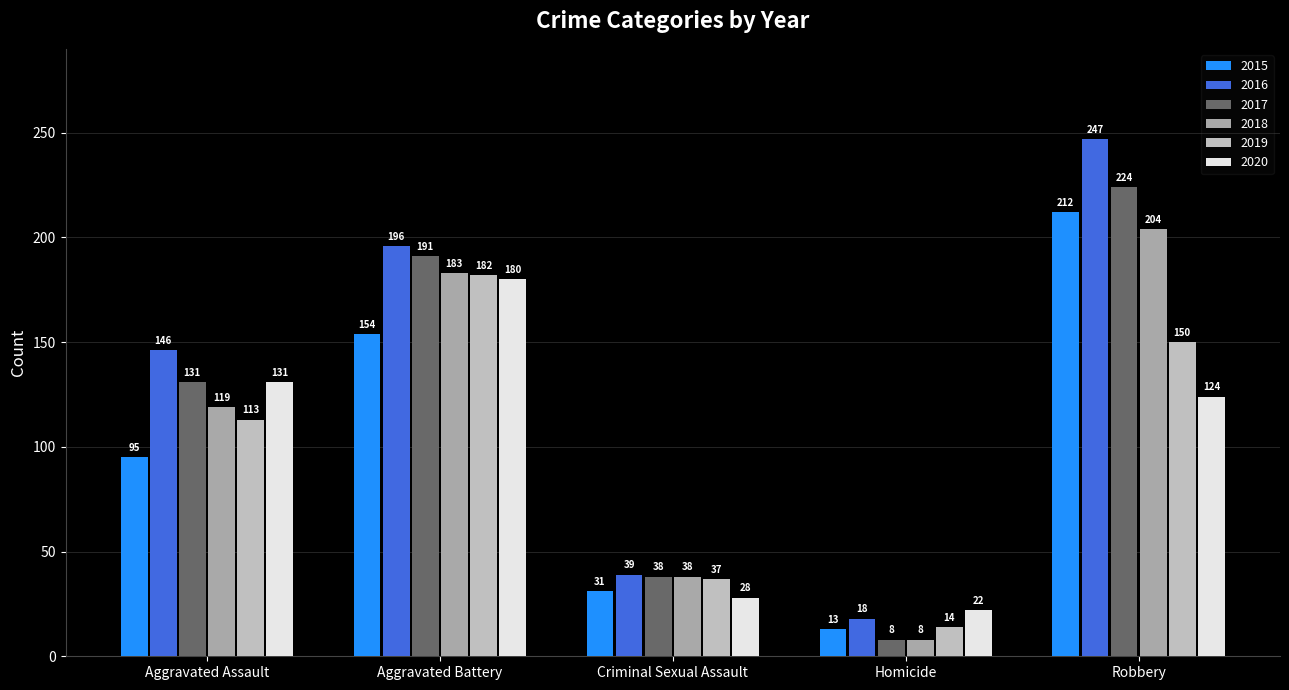

Count the 2017 values in the range 38 to 191.

3